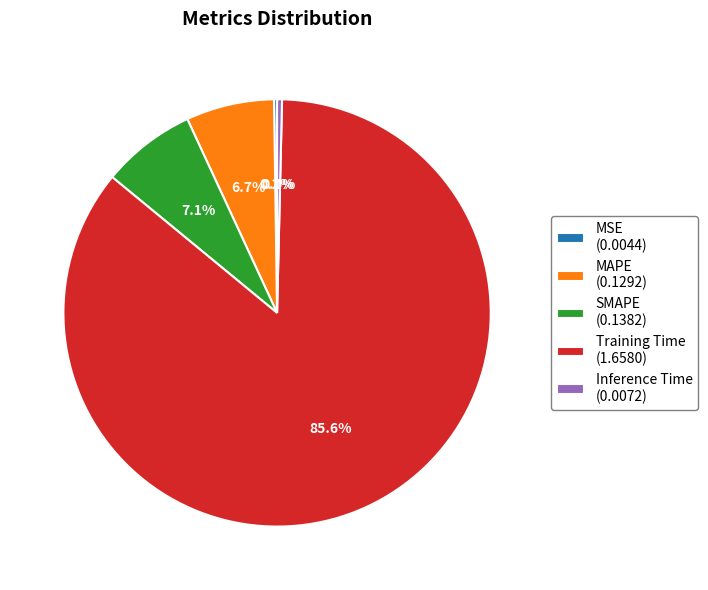

To the nearest percent, what portion does Training Time represent?

86%